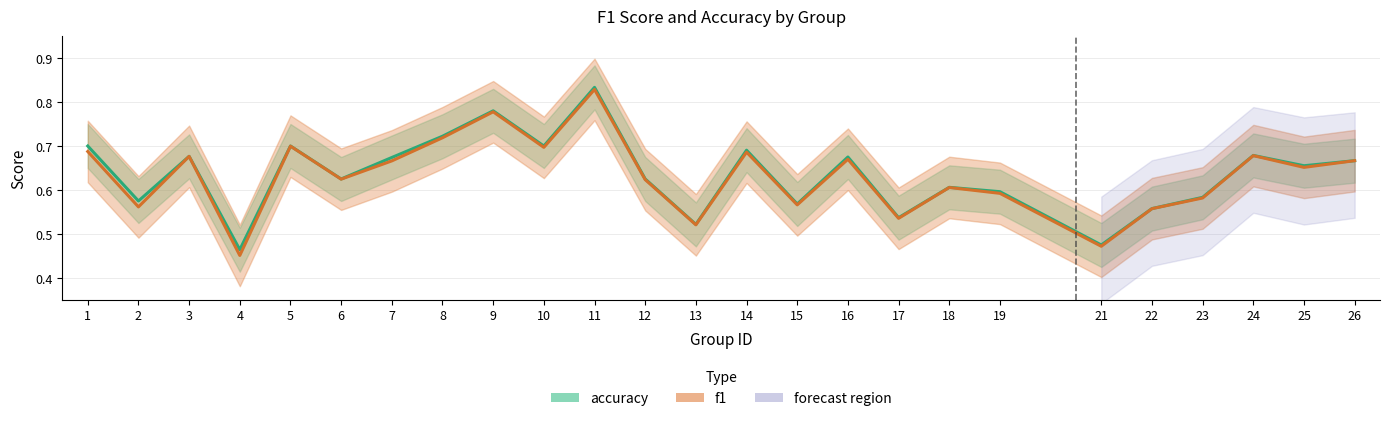

Is it true that f1 equals 0.3 at 6?

False